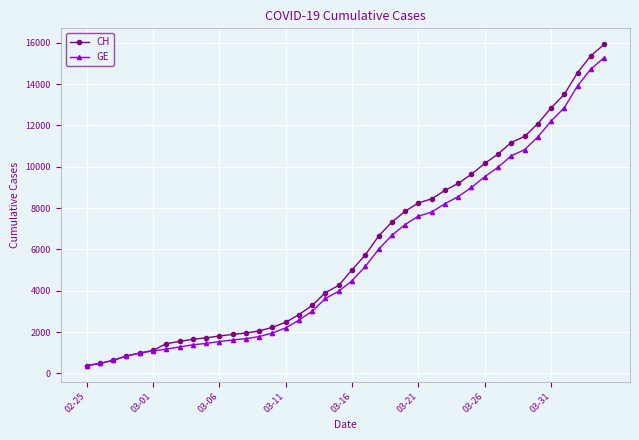

What is the minimum value shown in the chart?

375